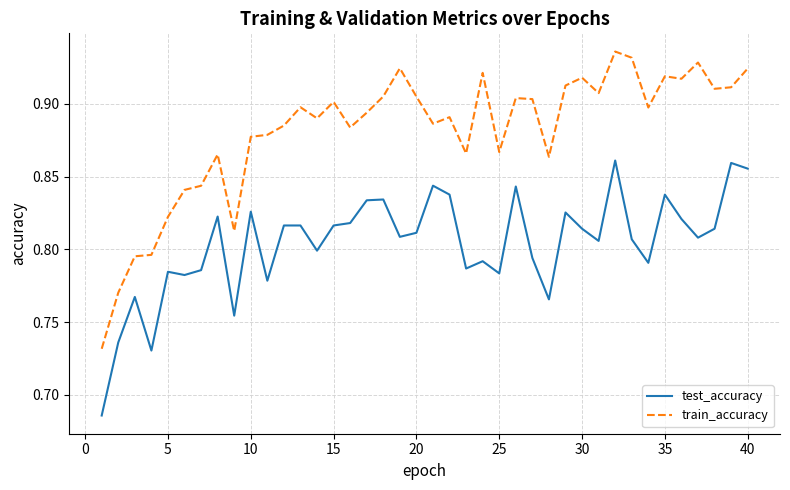

Count the number of categories in the chart.

40